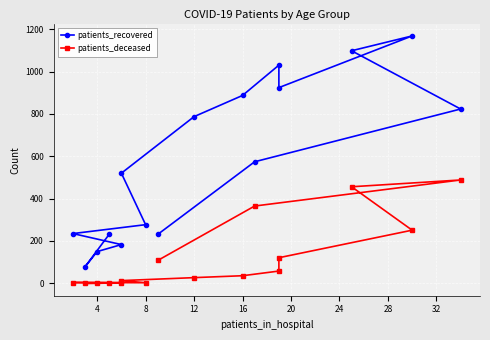

True or false: patients_deceased has a value of 2 at 8.

False